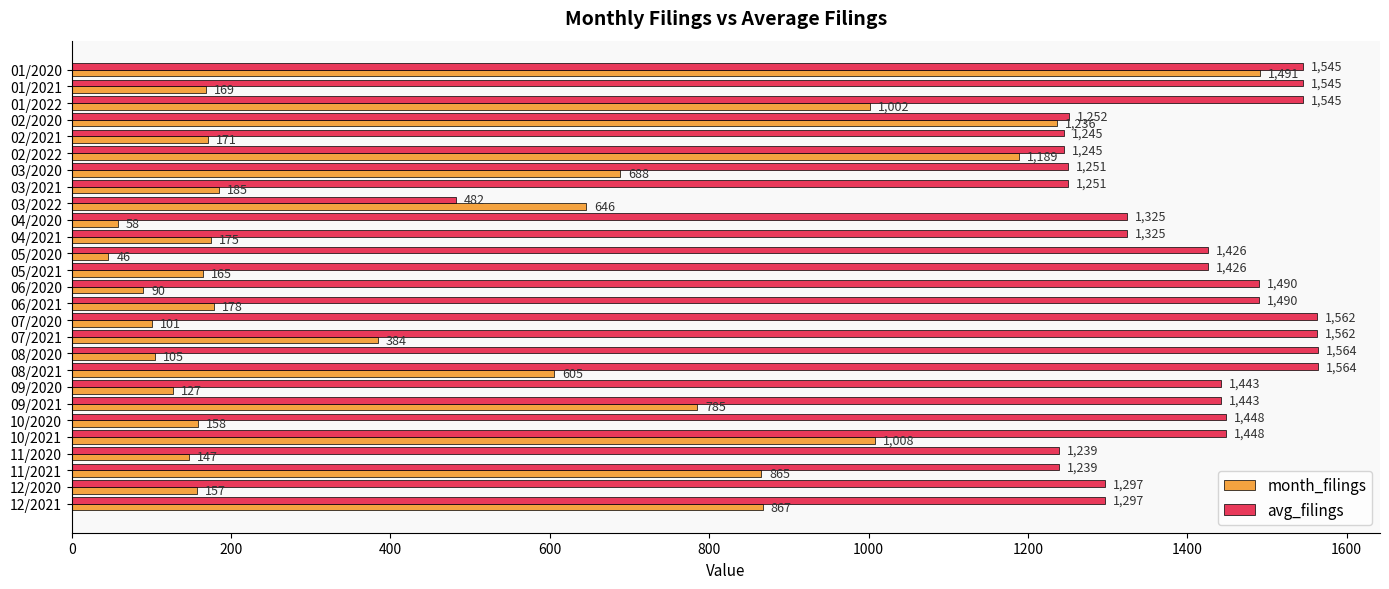

What is the sum of all month_filings values?

12798.0